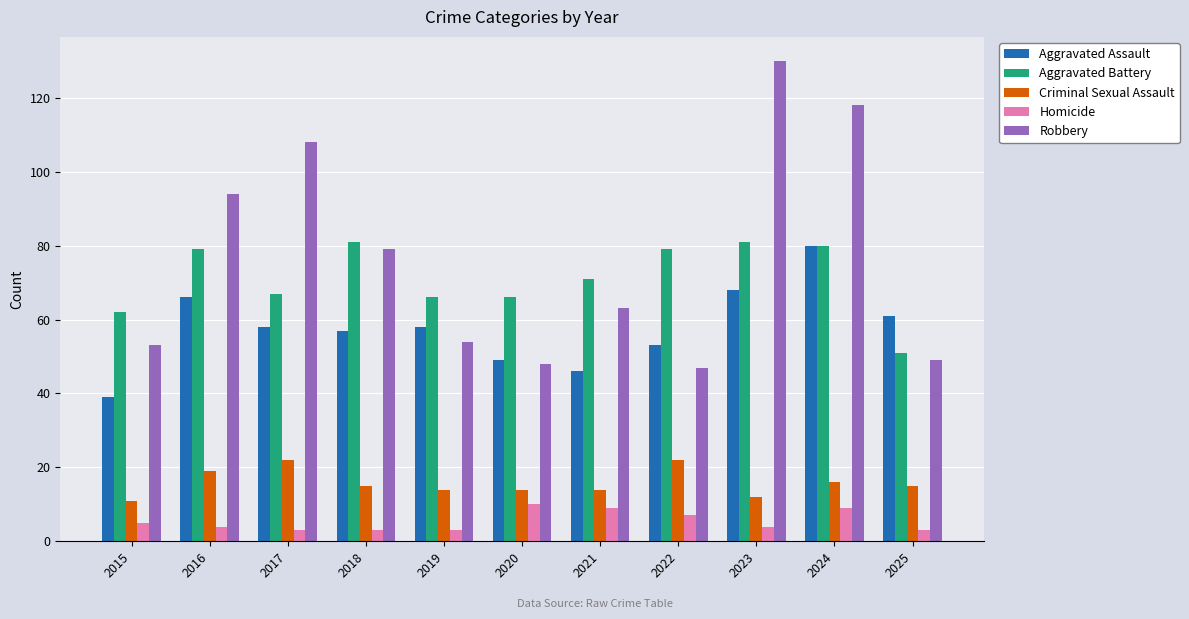

True or false: Criminal Sexual Assault has a value of 7 at 2019.

False